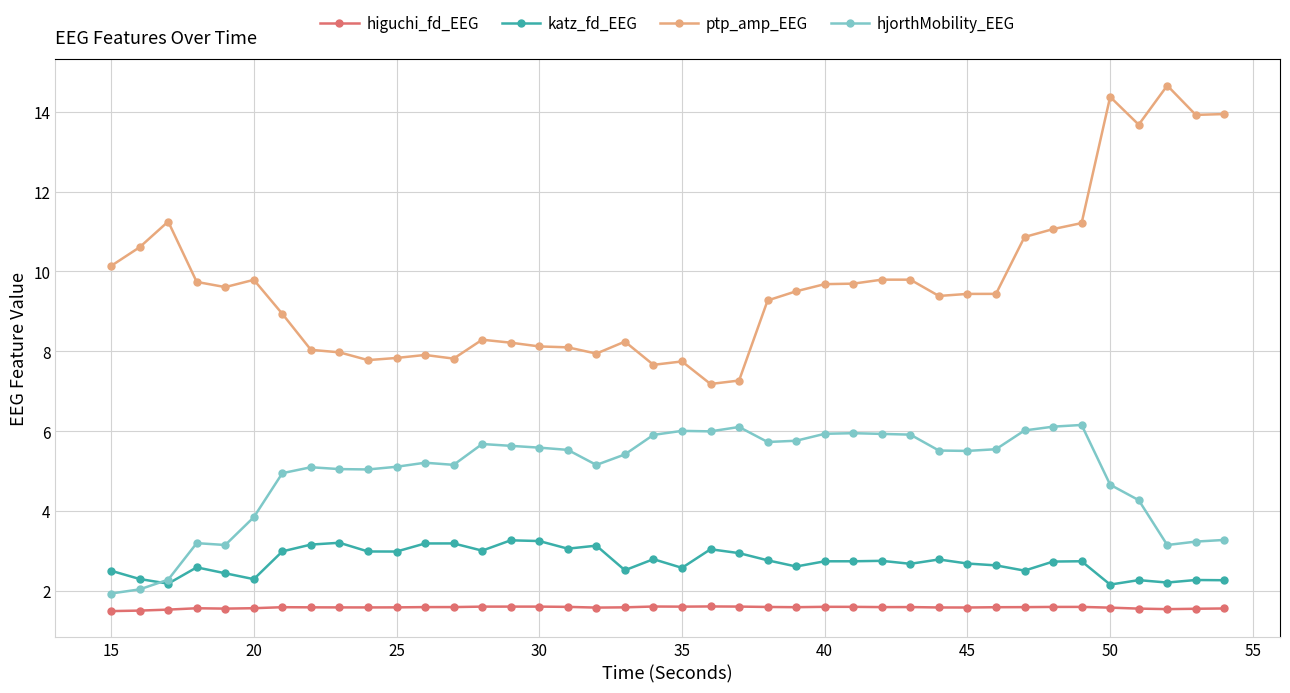

What are all the series names shown in the legend?

higuchi_fd_EEG, katz_fd_EEG, ptp_amp_EEG, hjorthMobility_EEG